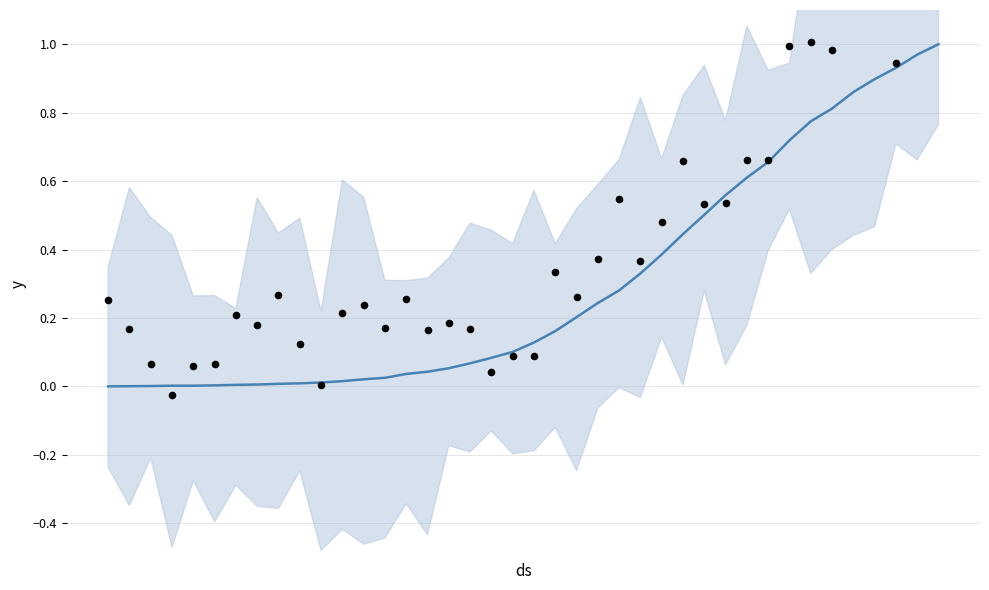

Is the value of Observations at 38 greater than the value of value at 18?

Yes